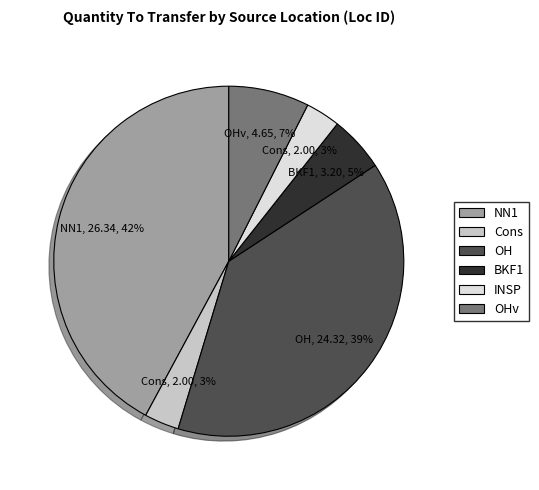

To the nearest percent, what is the difference between the largest and smallest slice percentages?

39%